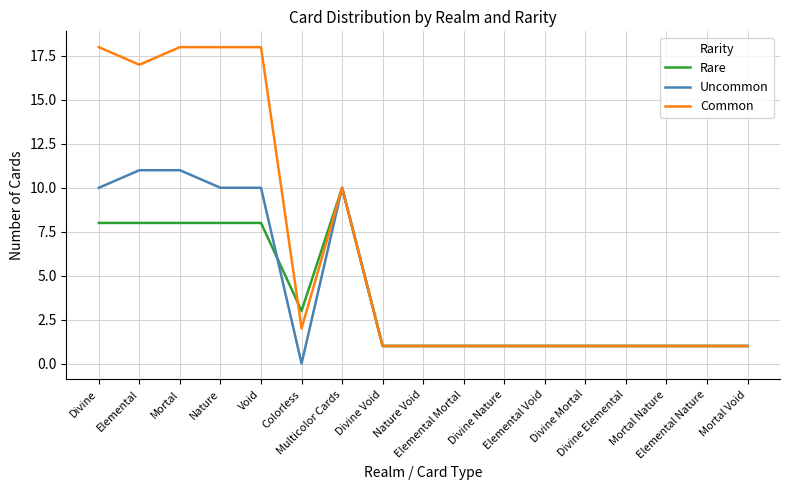

Which series has the largest total across all categories?

Common